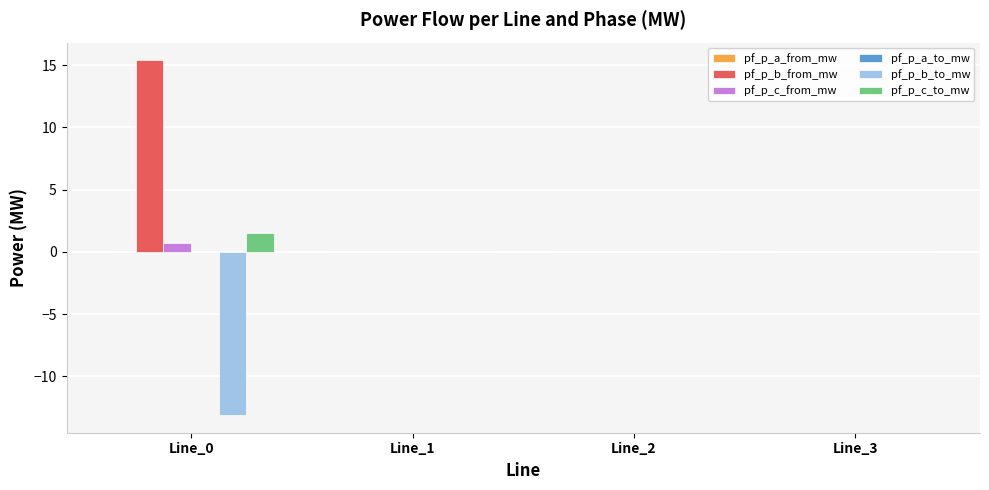

What is the average value of the pf_p_c_to_mw series?

0.4